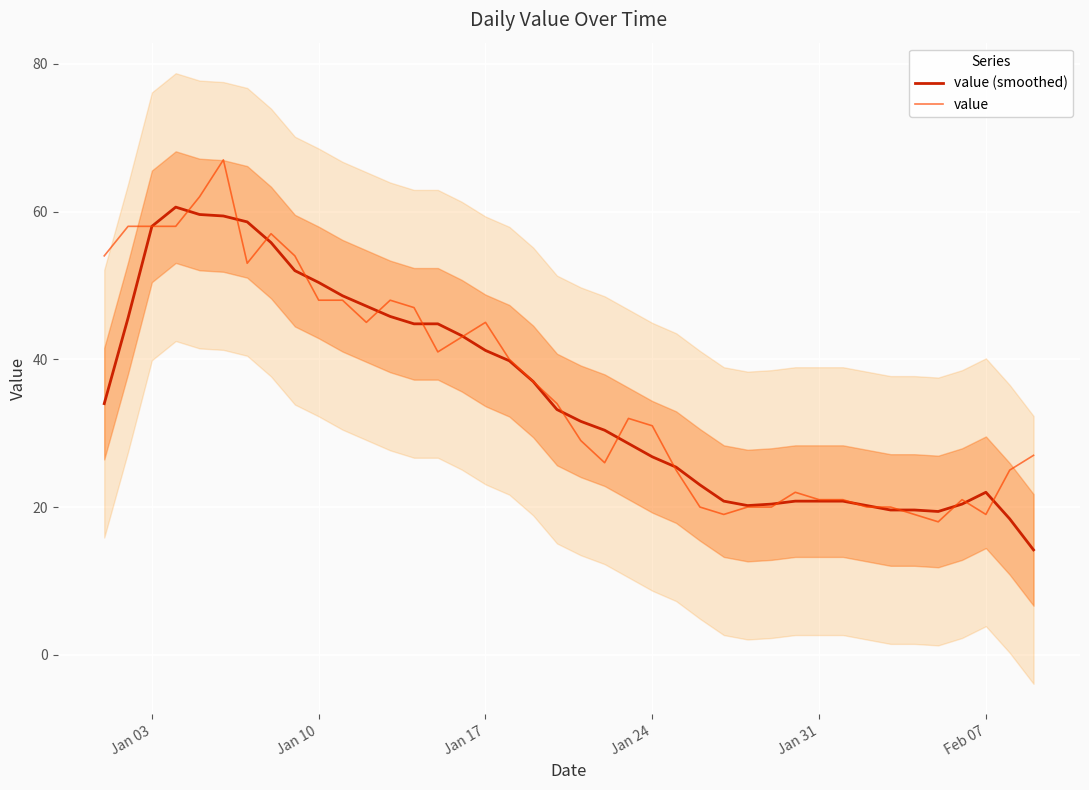

True or false: value (smoothed) has a value of 25.4 at Jan 17.

False